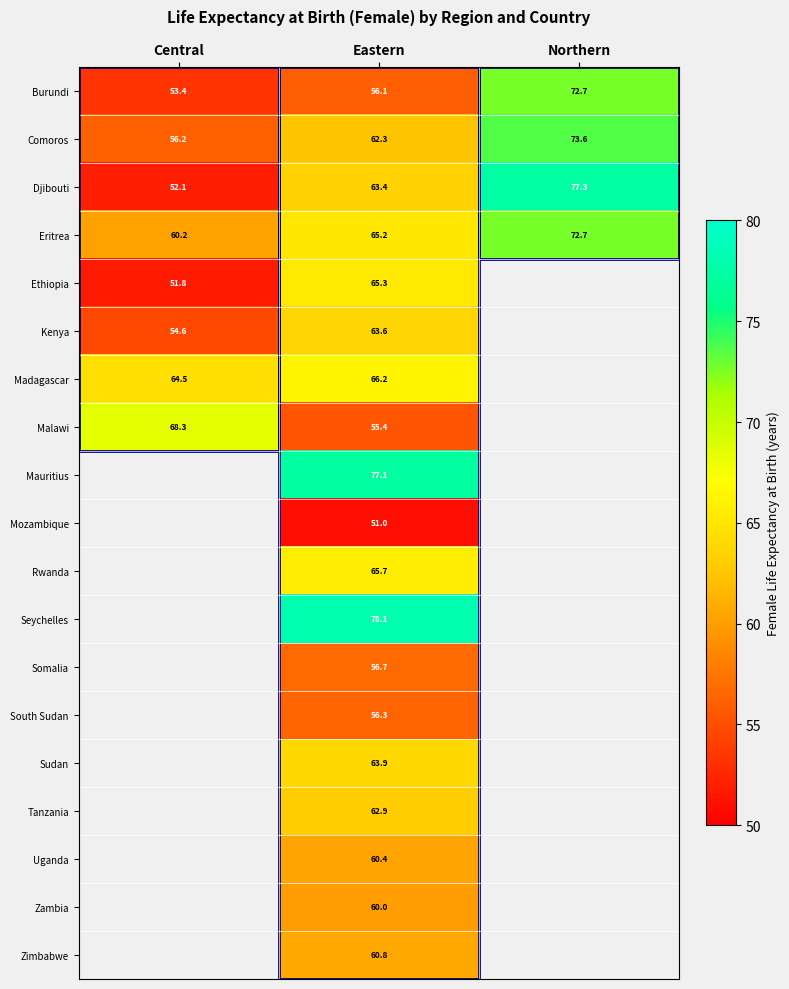

The Comoros series shows 100.6 at Central. True or false?

False